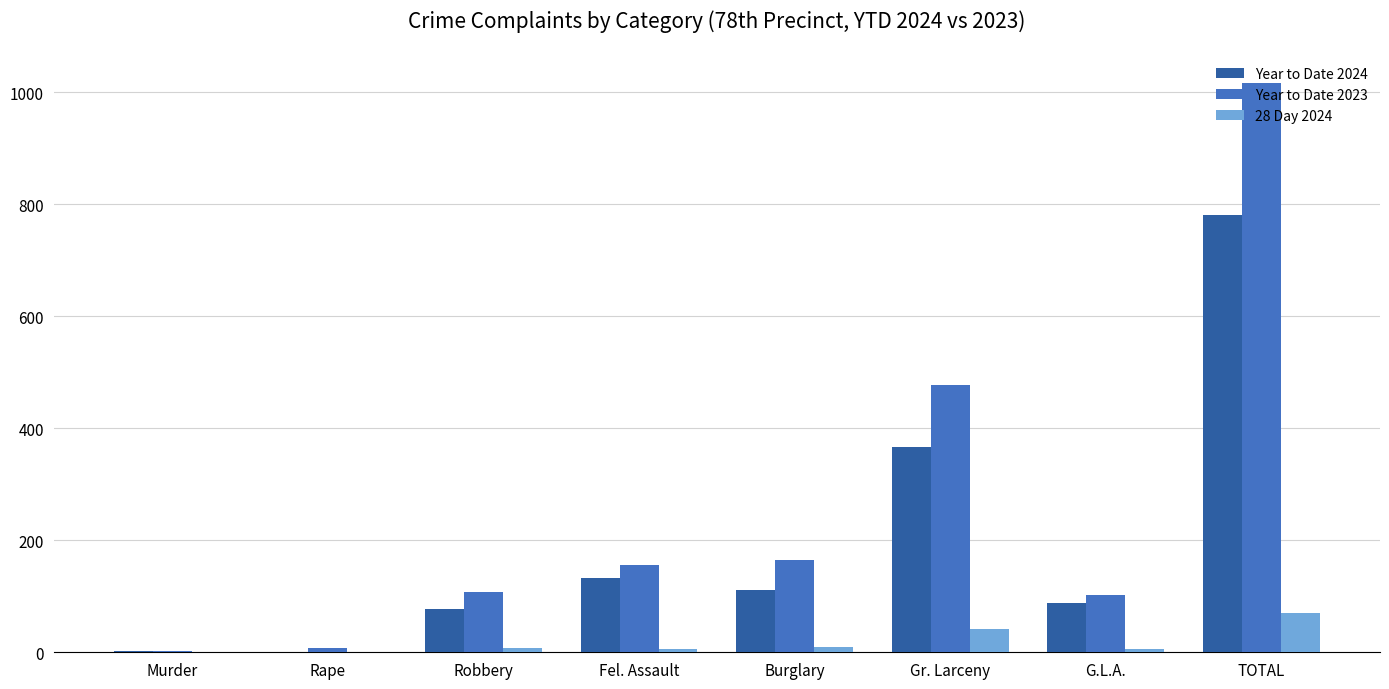

What are all the series names shown in the legend?

Year to Date 2024, Year to Date 2023, 28 Day 2024